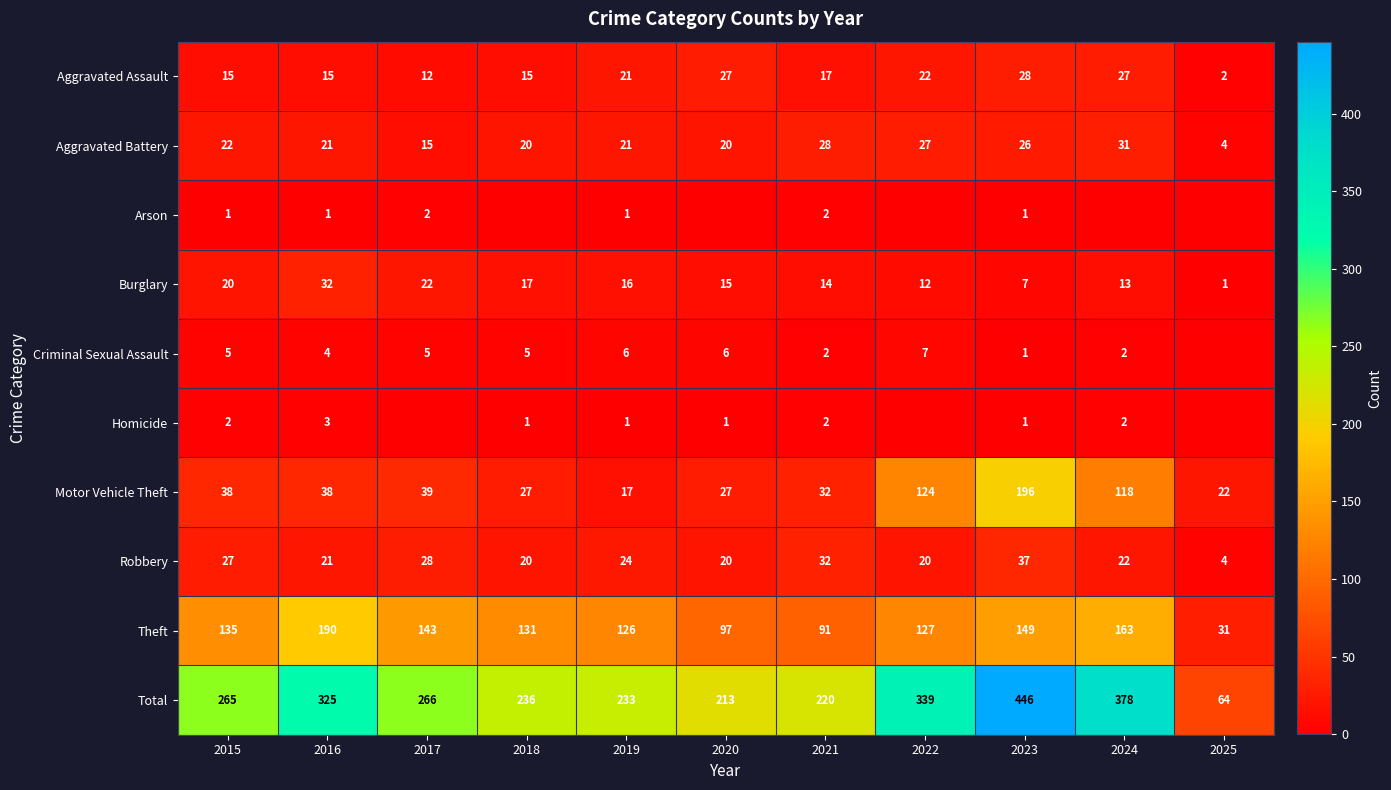

At which category does the chart reach its minimum across all series?

2018